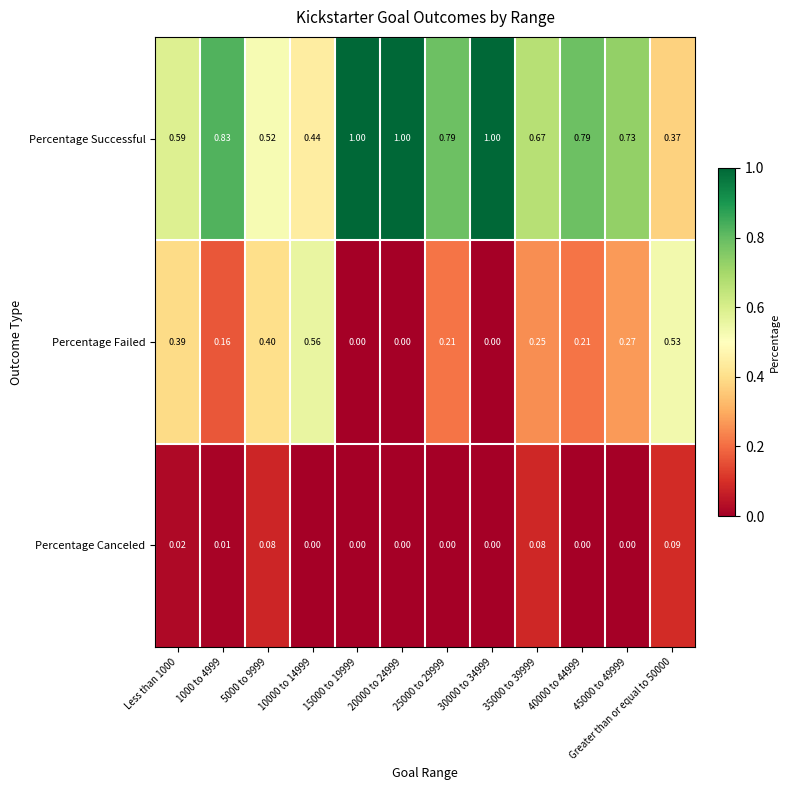

Is the value of Percentage Failed at Less than 1000 greater than the value of Percentage Canceled at 45000 to 49999?

Yes